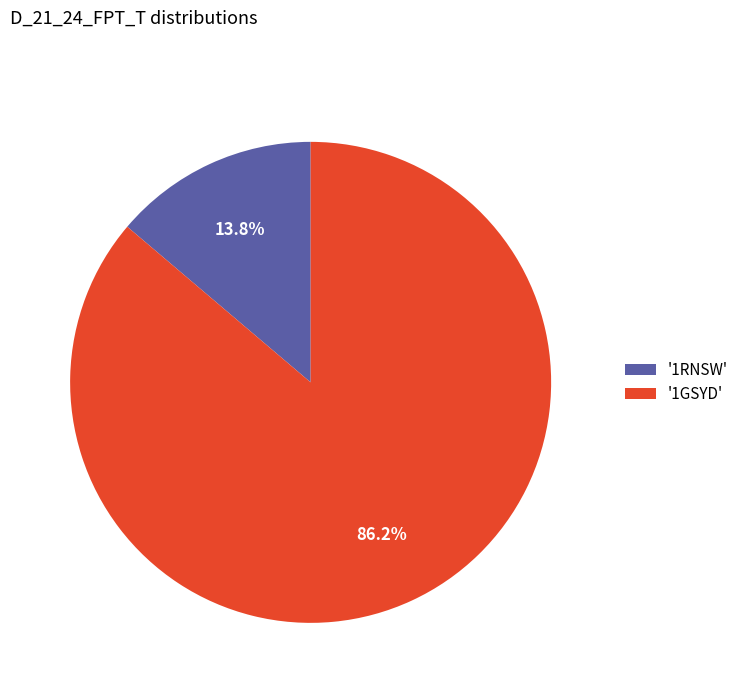

Which category has the biggest portion of the pie?

'1GSYD'